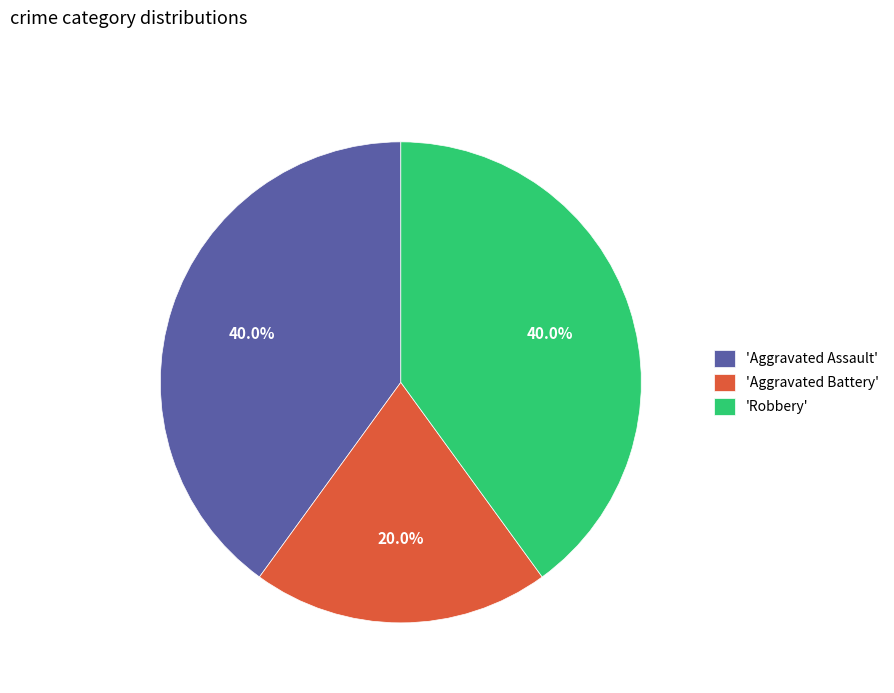

Between 'Aggravated Battery' and 'Aggravated Assault', which is larger?

'Aggravated Assault'